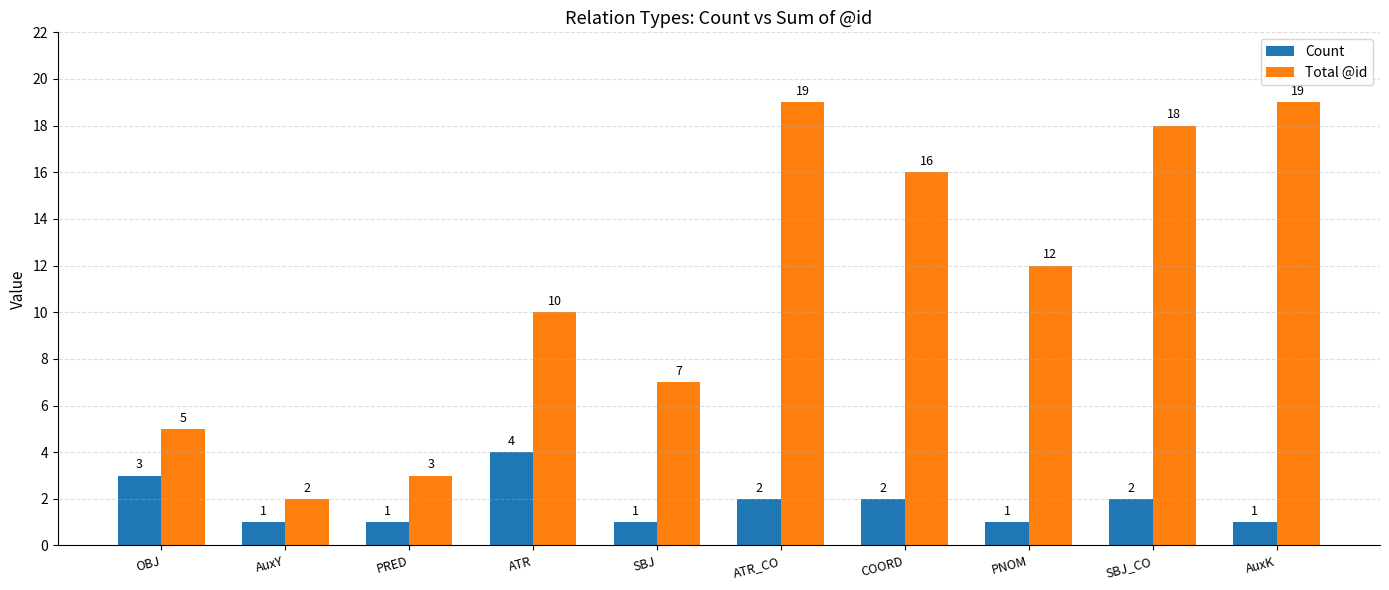

The Total @id series shows 10 at ATR. True or false?

True